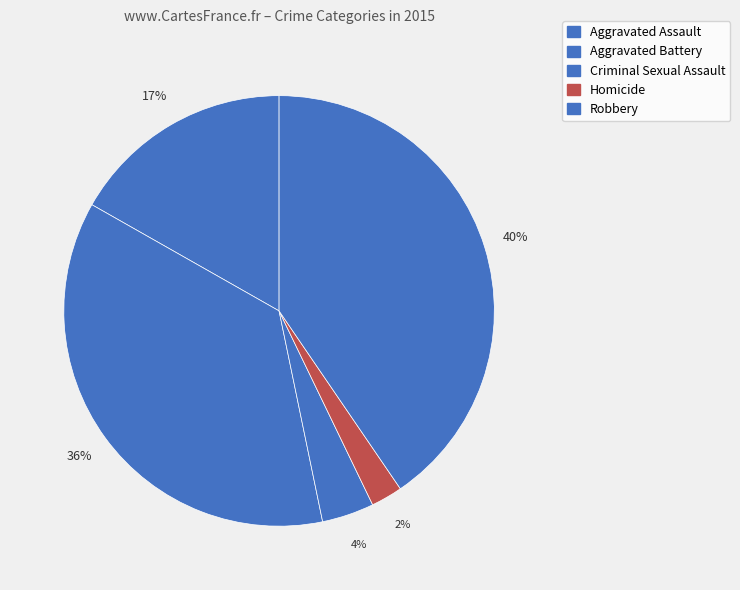

How many slices are in this pie chart?

5